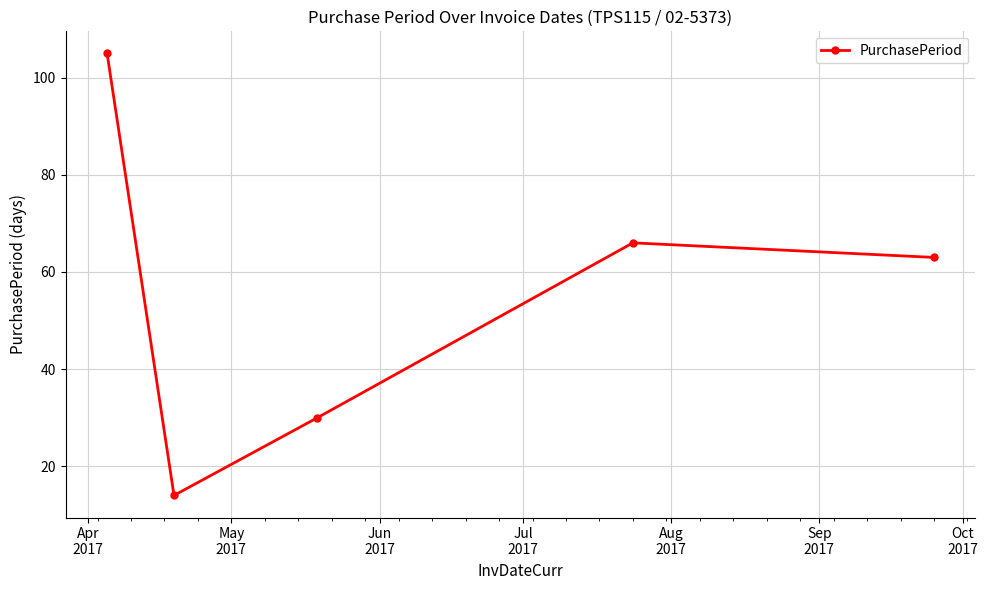

How many interior local valleys (lower than both neighbors) does the data have?

1